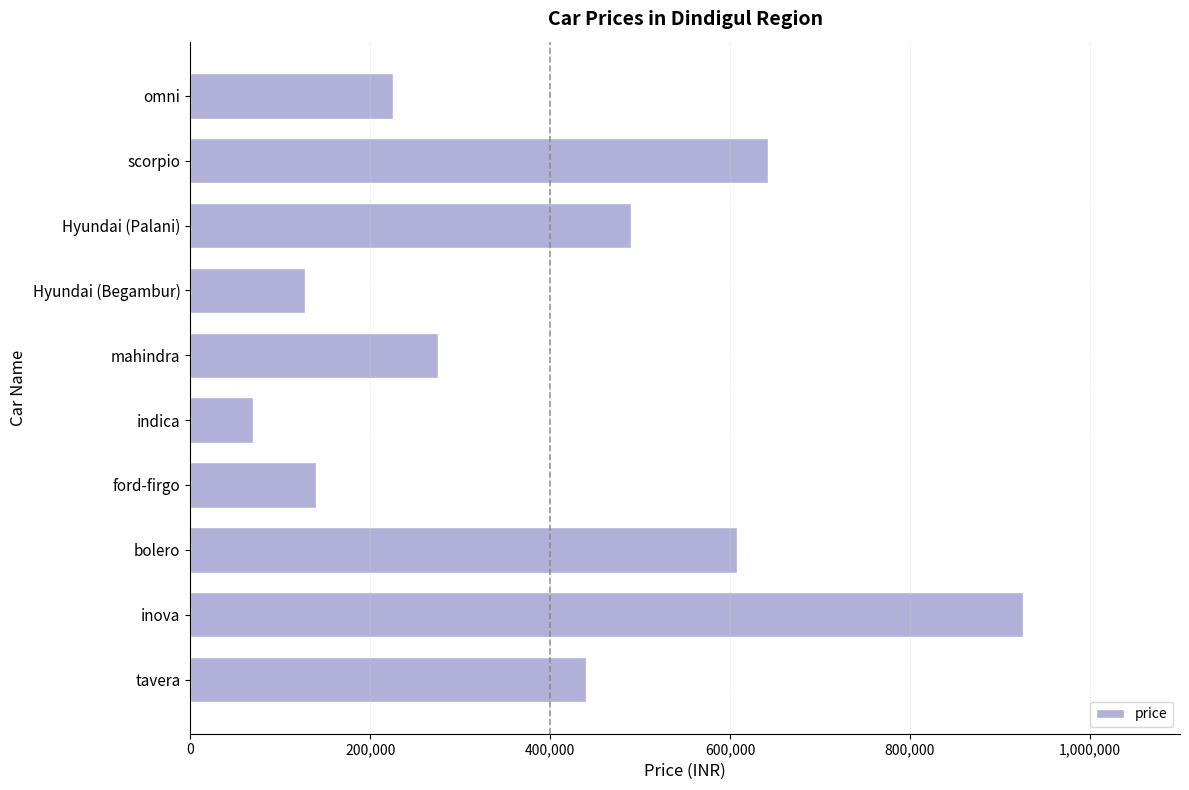

What is the value of the 8th bar from the top?

607500